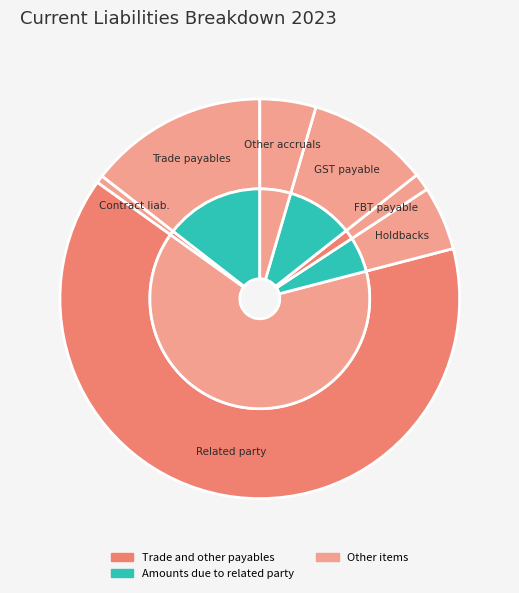

Count the number of slices in the pie.

7